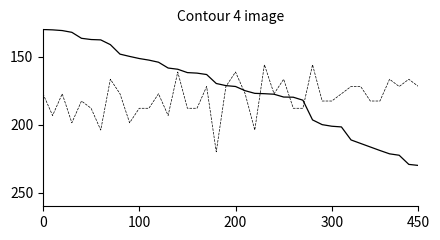

What is the minimum value shown in the chart?

130.1